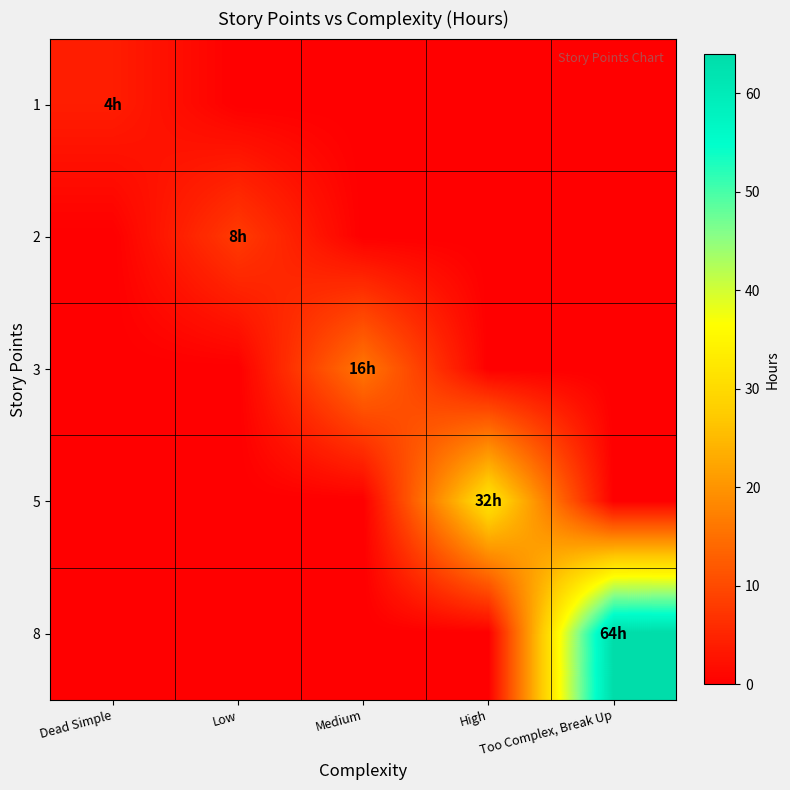

Reading left to right, extract all data points from this chart.

1: Dead Simple=4	Low=0	Medium=0	High=0	Too Complex, Break Up=0
2: Dead Simple=0	Low=8	Medium=0	High=0	Too Complex, Break Up=0
3: Dead Simple=0	Low=0	Medium=16	High=0	Too Complex, Break Up=0
5: Dead Simple=0	Low=0	Medium=0	High=32	Too Complex, Break Up=0
8: Dead Simple=0	Low=0	Medium=0	High=0	Too Complex, Break Up=64